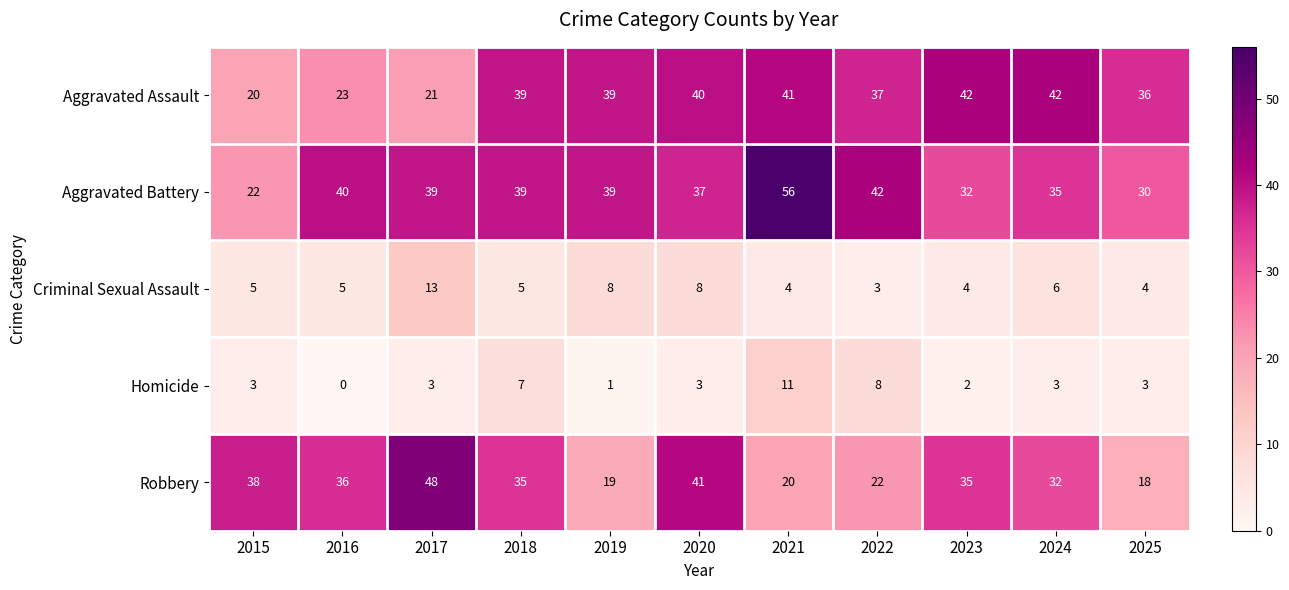

What is the spread (max minus min) of values at 2023?

40